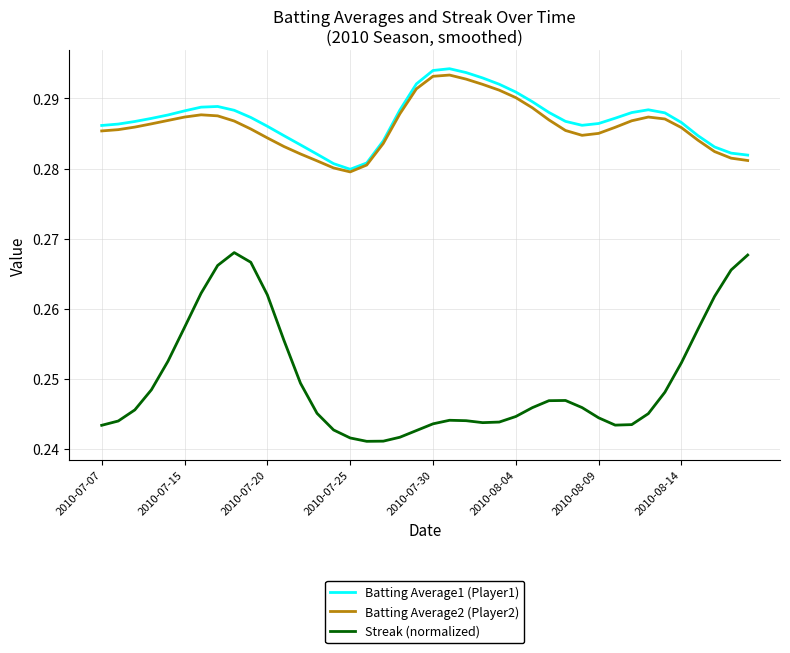

Which series has the largest range (max minus min)?

Streak (normalized)